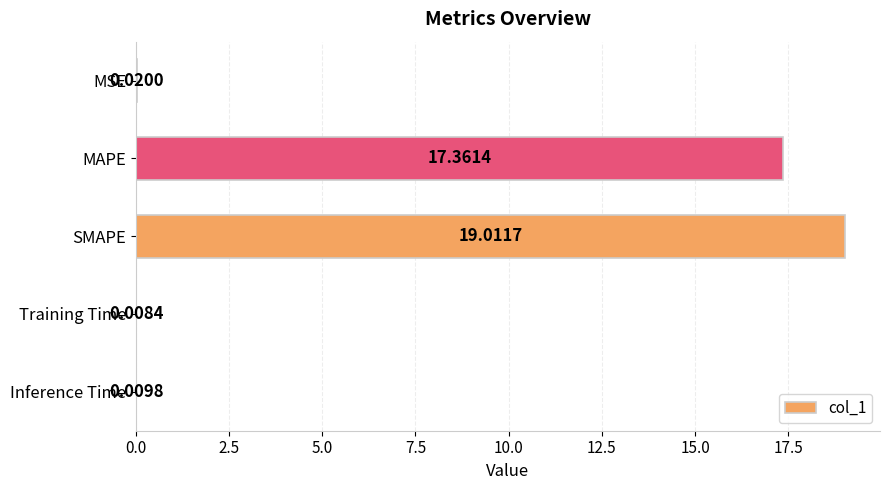

Are the bars horizontal?

Yes